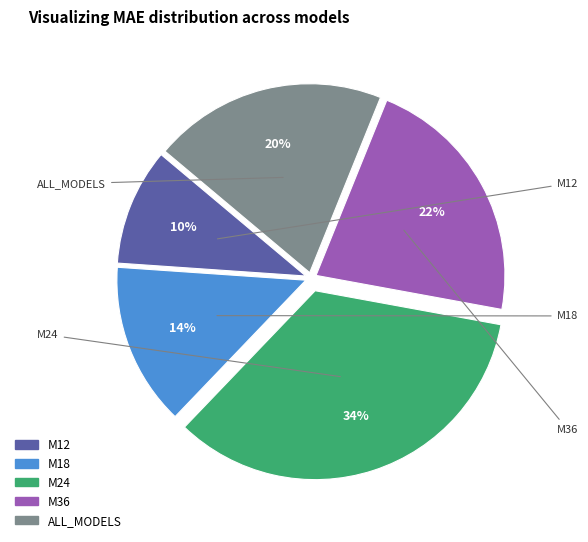

To the nearest percent, what is the difference between the M24 and ALL_MODELS slice percentages?

14%